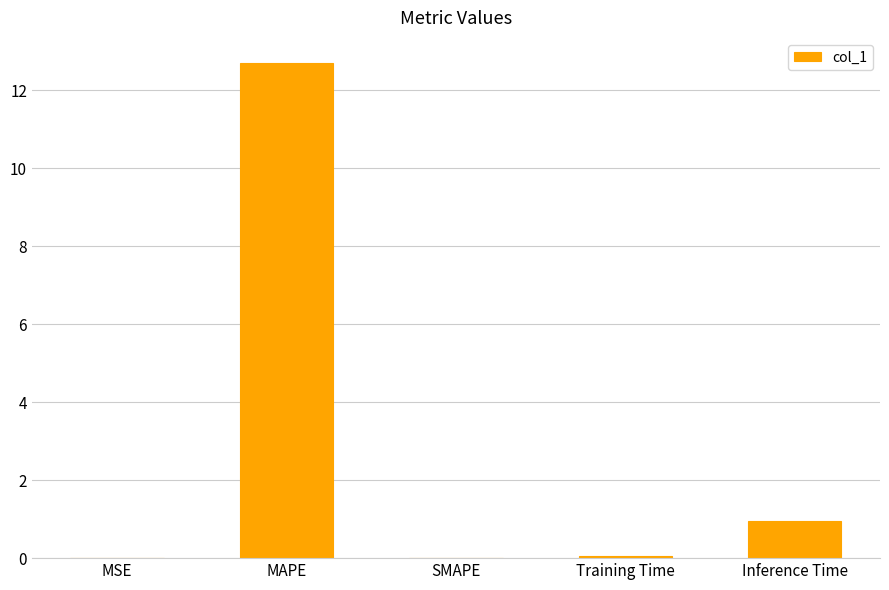

How many series are shown in this chart?

1